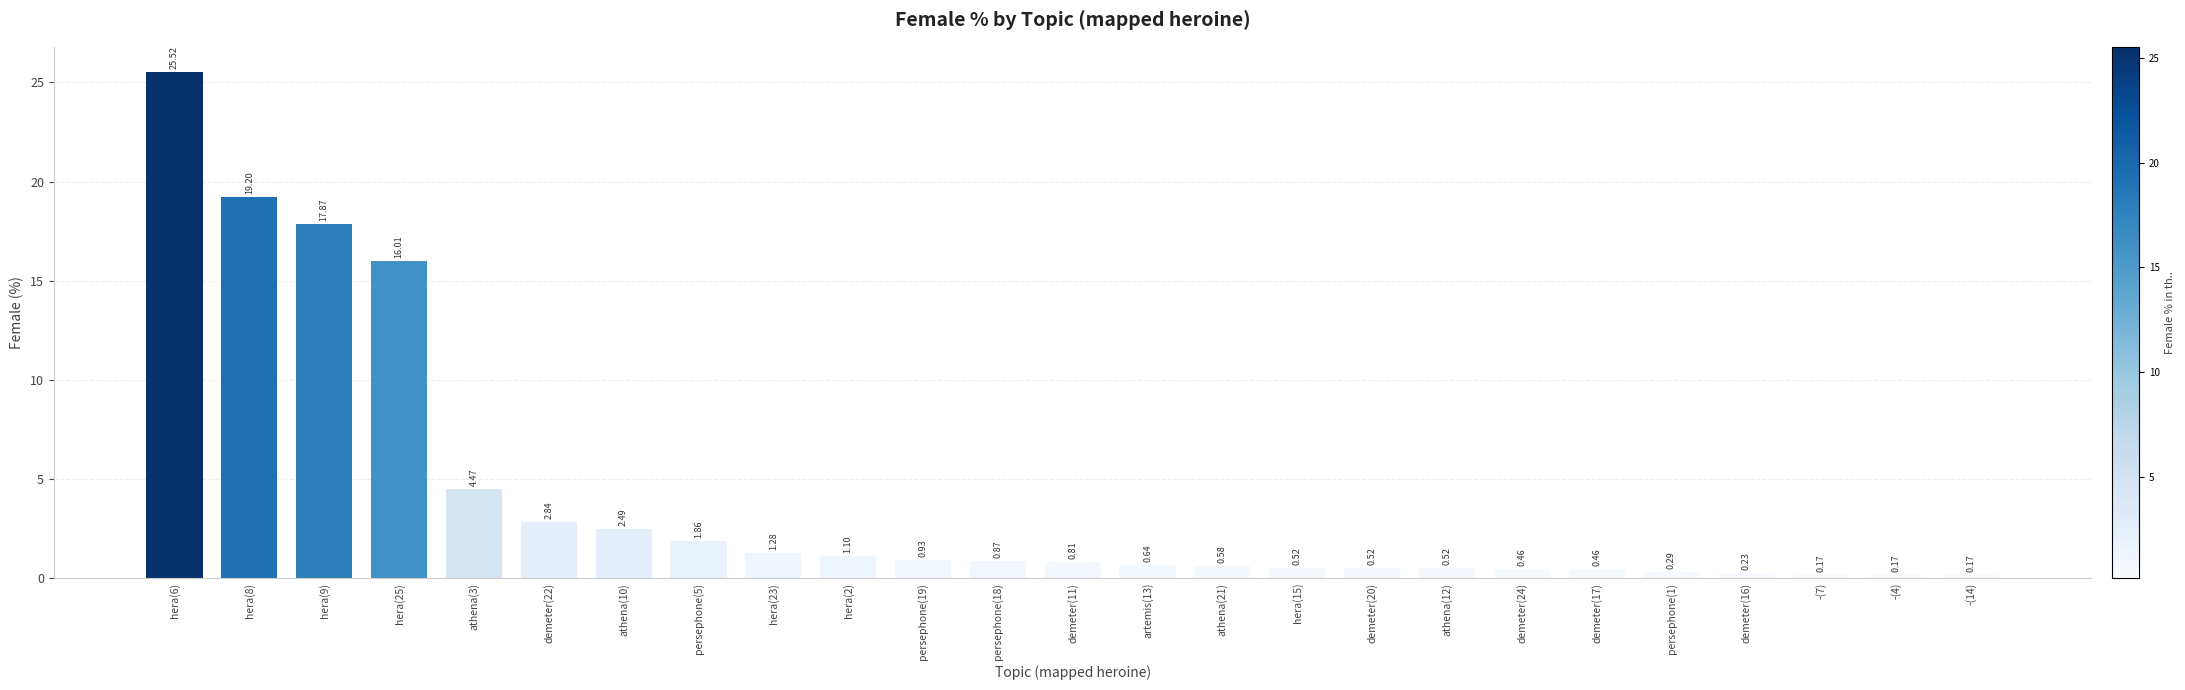

What is the difference between the maximum and minimum values?

25.3